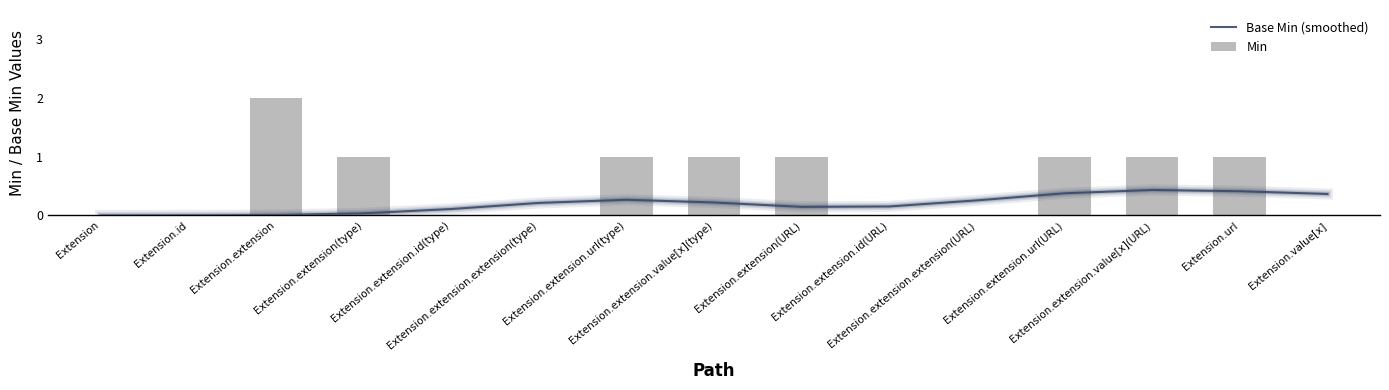

Reading left to right, extract all data points from this chart.

Base Min (smoothed): 0.0	0.0	0.0	0.0	0.1	0.2	0.3	0.2	0.1	0.2	0.3	0.4	0.4	0.4	0.4
Min: 0.0	0.0	2.0	1.0	0.0	0.0	1.0	1.0	1.0	0.0	0.0	1.0	1.0	1.0	0.0